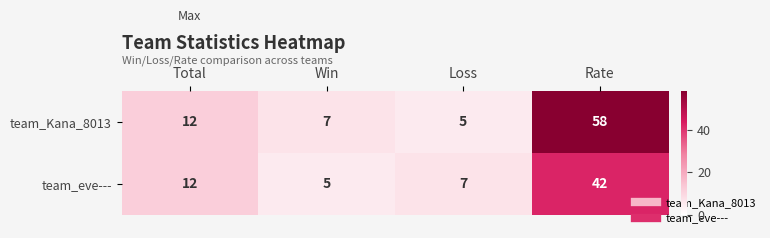

How many data points in team_Kana_8013 are less than 12?

2